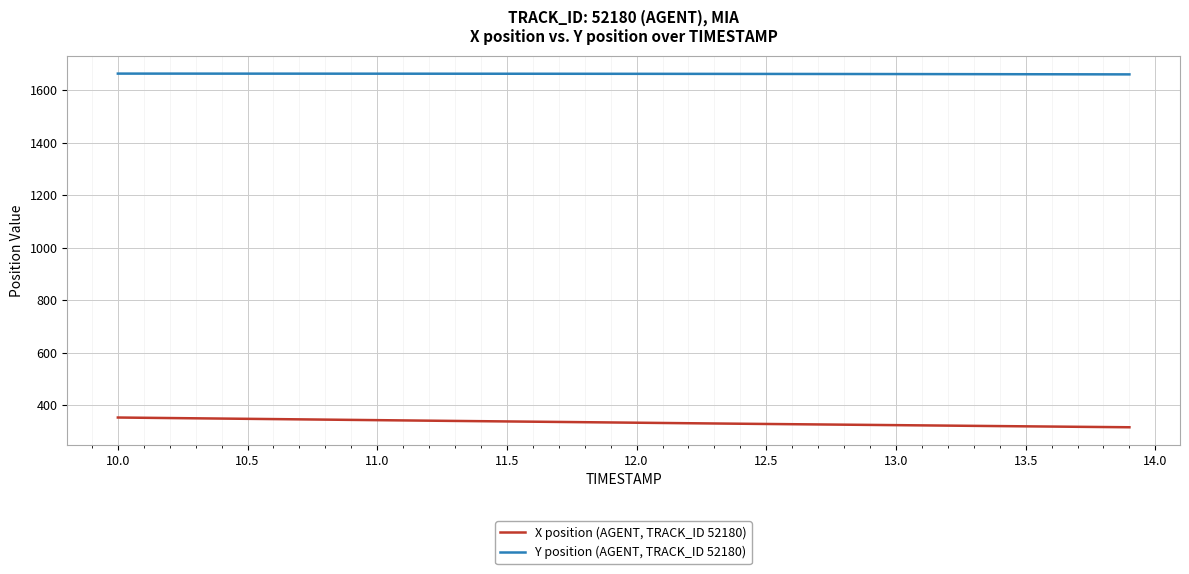

What is the minimum value shown in the chart?

315.3